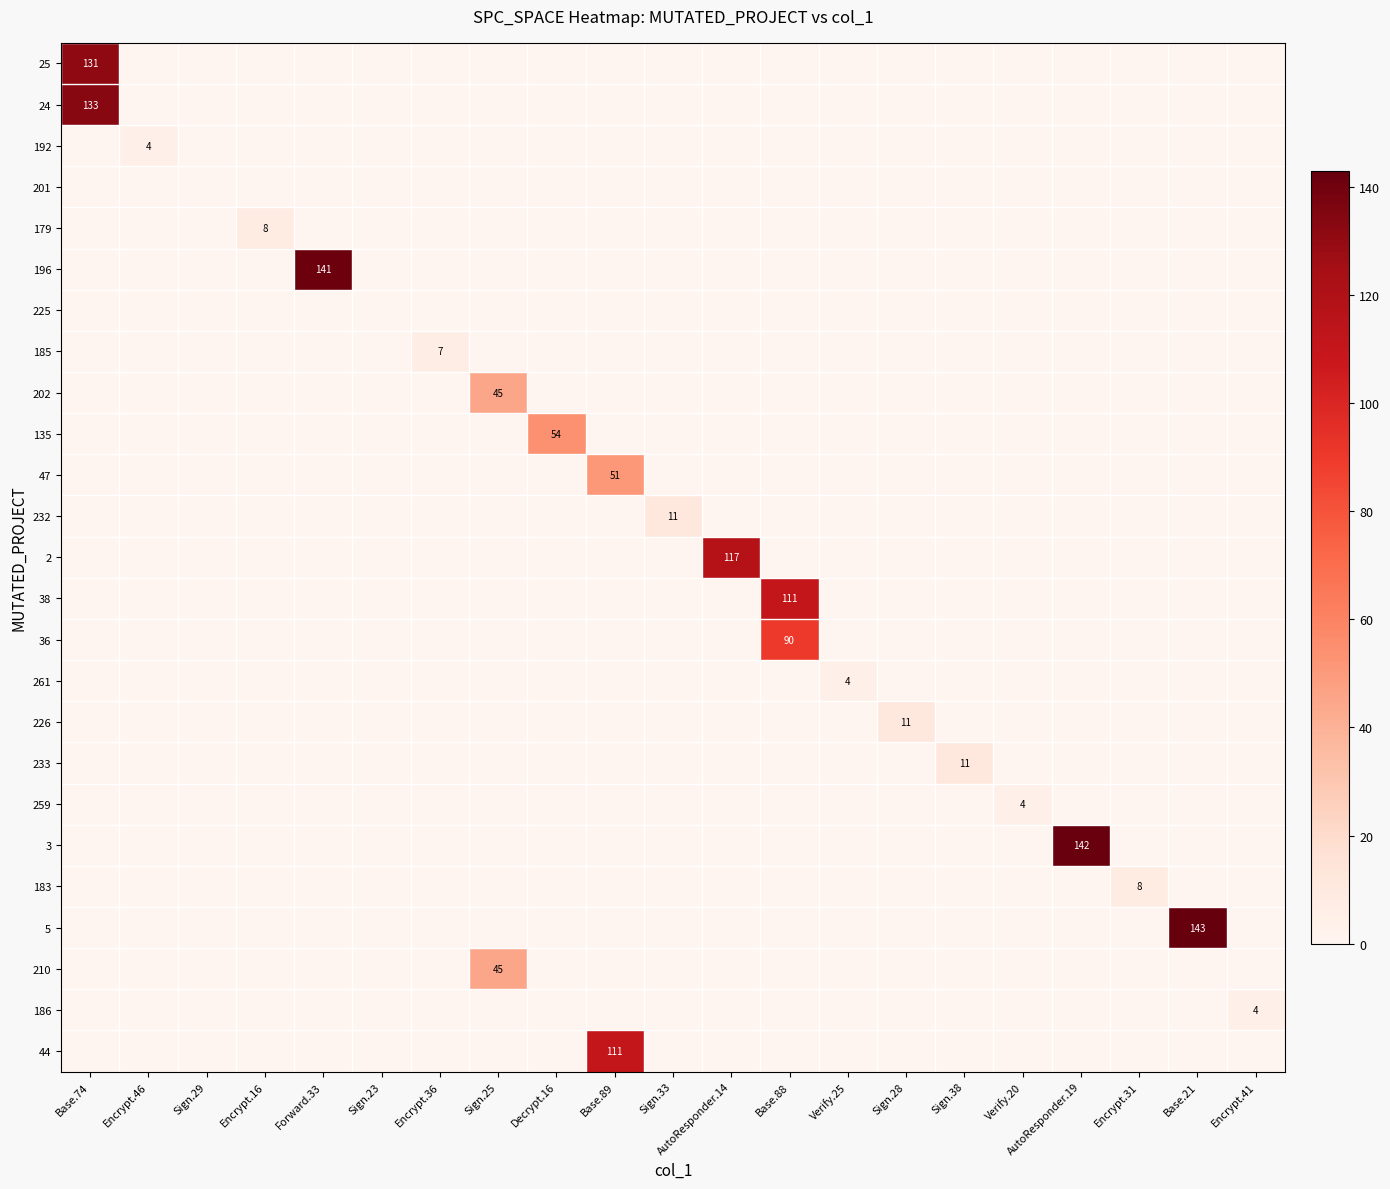

At which category does the chart reach its peak across all series?

Base.21